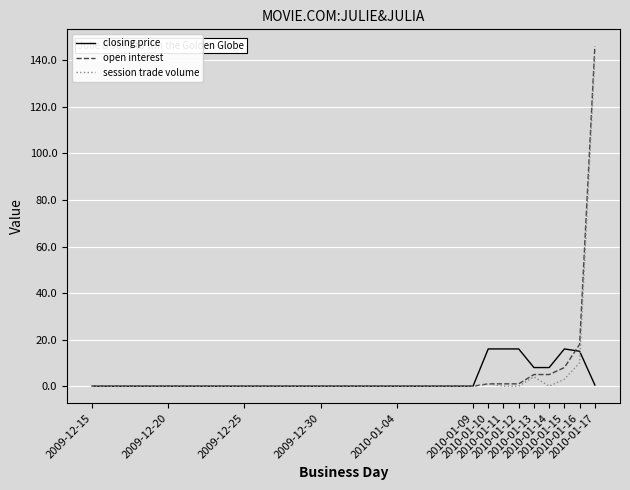

How many categories are shown in the chart?

34